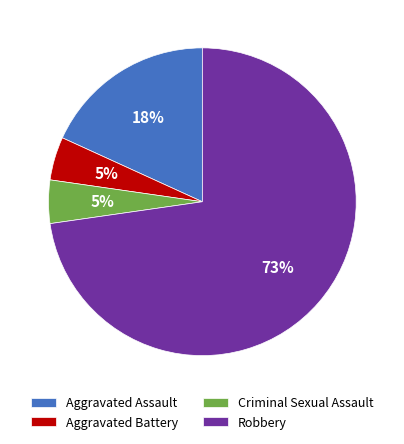

Is Robbery the majority of the pie?

Yes